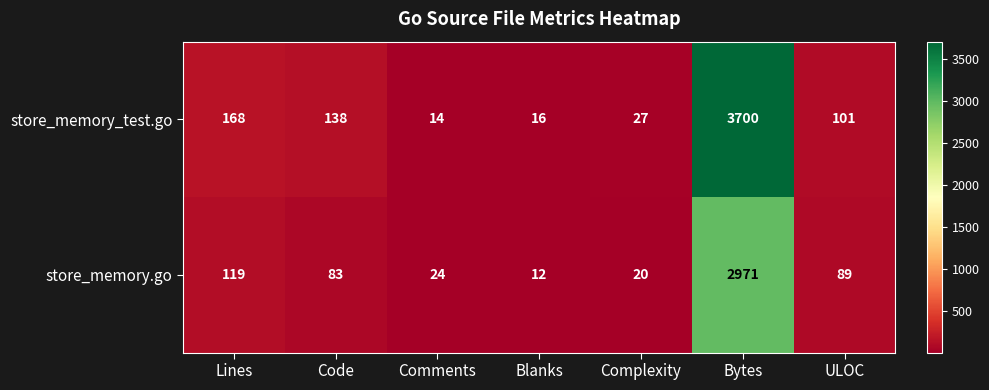

Where is store_memory.go nearest to the value 1491?

Lines